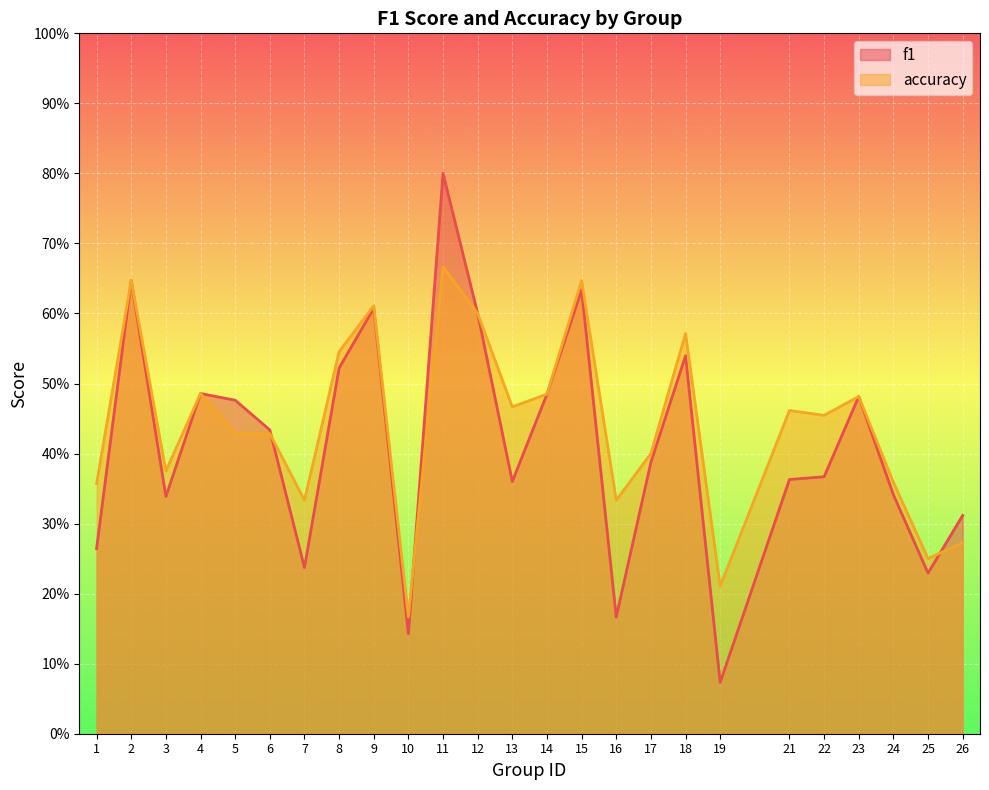

How many interior local valleys does the accuracy series have?

8